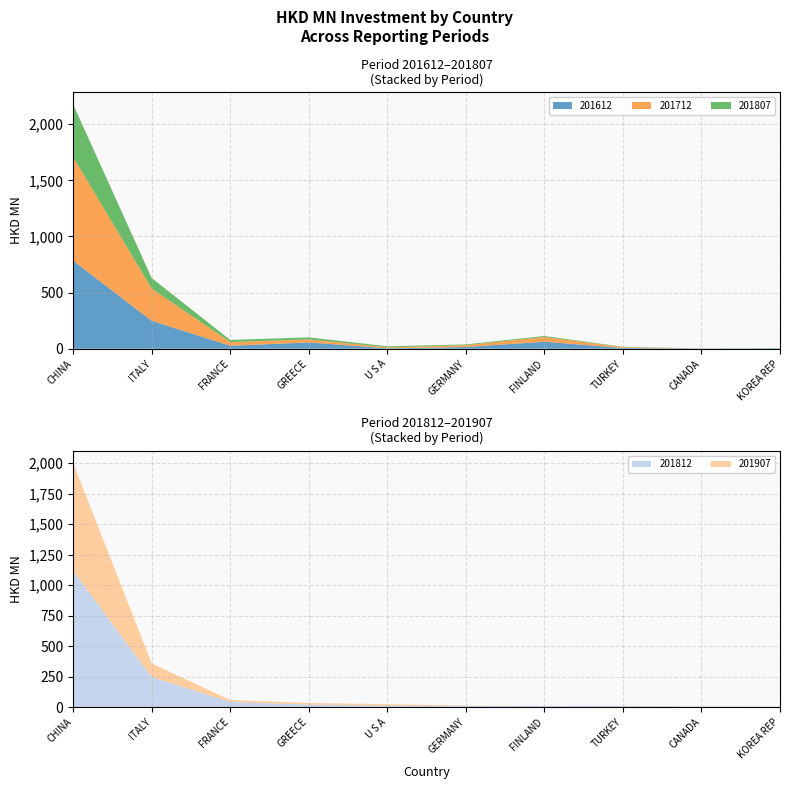

Reading left to right, list all the values displayed in this chart.

201612: 783.7	248.7	26.5	55.9	3.7	15.1	62.4	6.5	1.4	2.7
201712: 924.6	287.4	32.6	27.8	8.5	16.2	42.5	7.4	0.1	0.4
201807: 467.3	93.4	19.2	17.1	9.6	6.9	8.6	3.2	1.3	2.8
201812: 1117.0	246.9	42.9	20.9	11.5	8.9	10.1	10.0	2.8	3.0
201907: 886.1	111.6	15.3	13.3	13.2	3.6	0.1	1.2	2.4	0.3